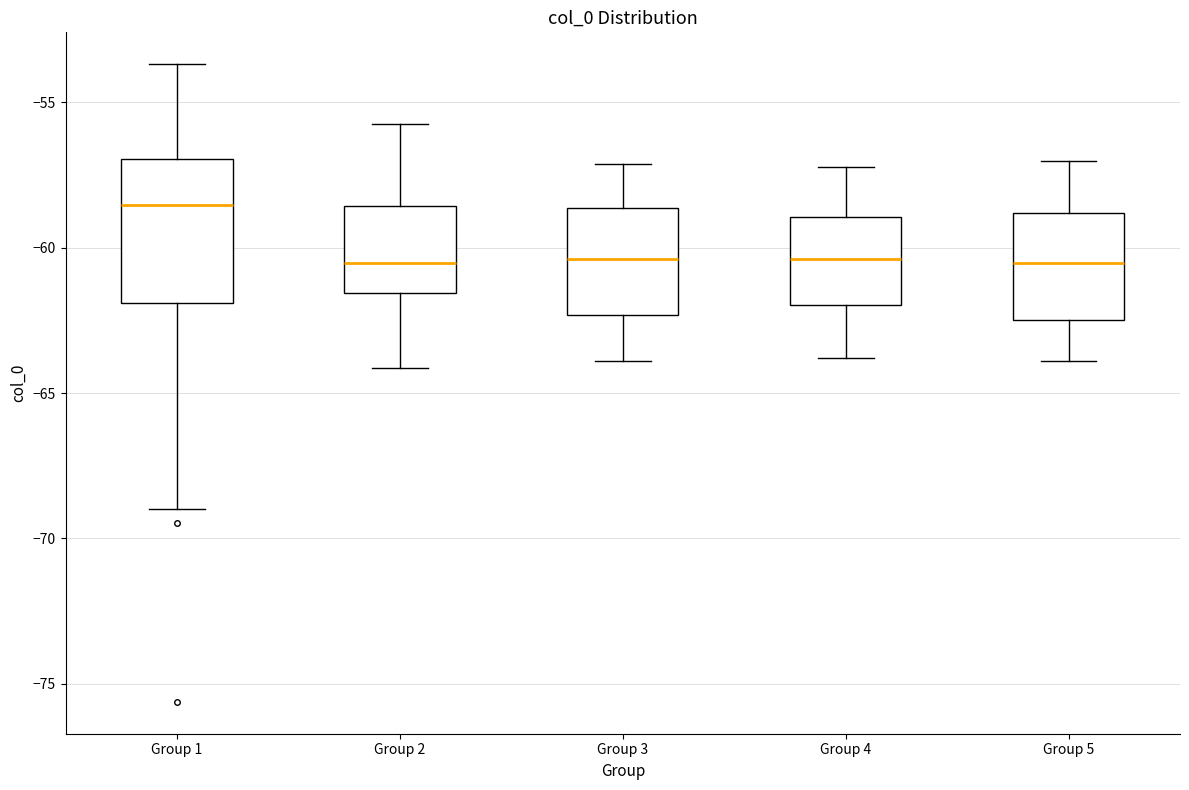

Where does the upper whisker of the box for Group 5 end on the y-axis? The values are not printed on the chart, so give them approximately, as read against the axis.

-57.0